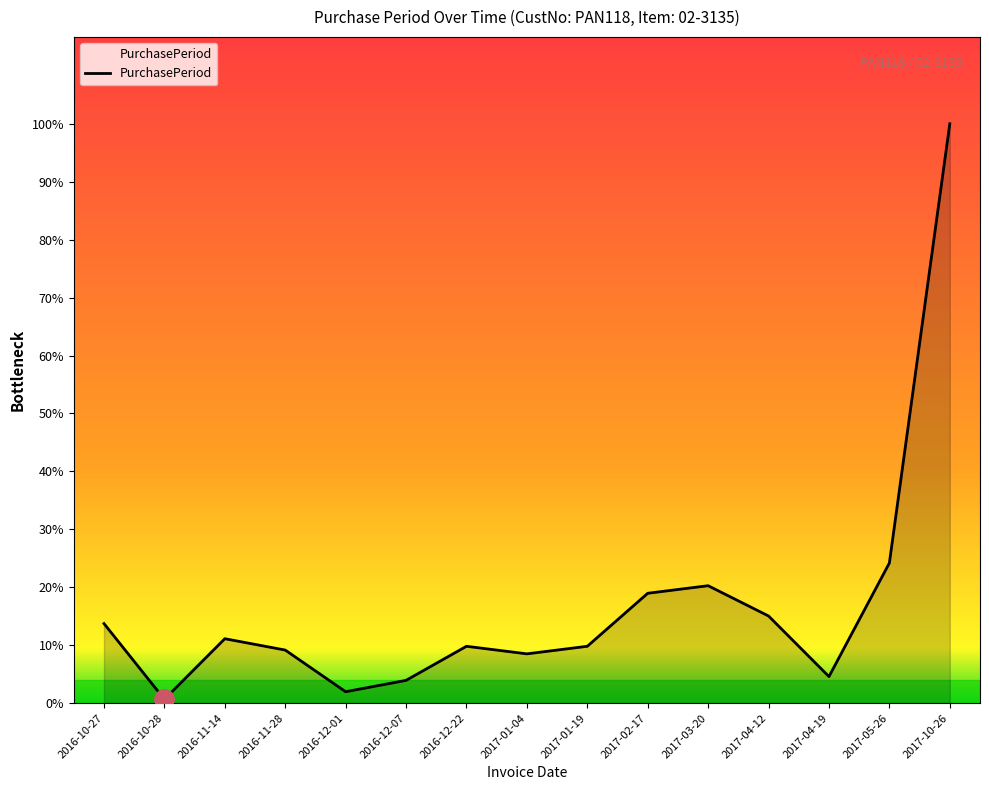

Does the chart display data point markers on the line(s)?

No